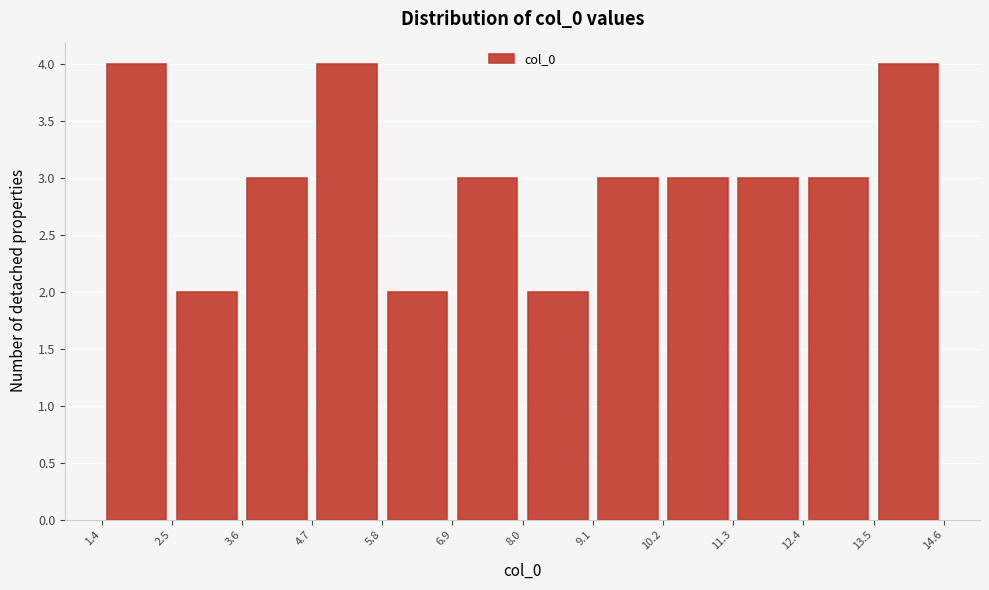

Reading left to right, transcribe this chart: for each bar, give the range it covers on the x-axis and its height. The values are not printed on the chart, so give them approximately, as read against the axis.

1.4 to 2.5: 4
2.5 to 3.6: 2
3.6 to 4.7: 3
4.7 to 5.8: 4
5.8 to 6.9: 2
6.9 to 8.0: 3
8.0 to 9.1: 2
9.1 to 10.2: 3
10.2 to 11.3: 3
11.3 to 12.4: 3
12.4 to 13.5: 3
13.5 to 14.6: 4